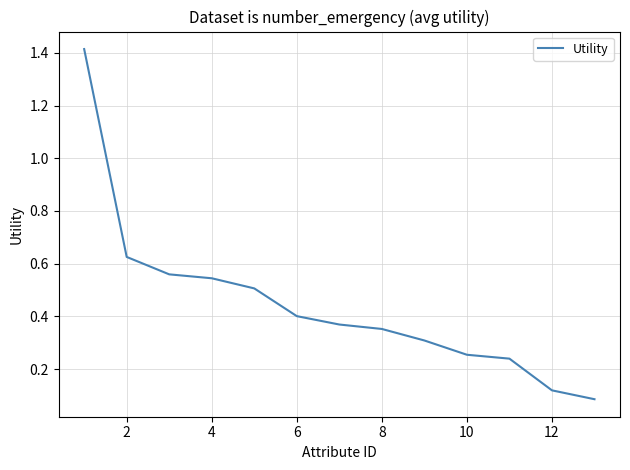

What is the greatest value displayed?

1.4